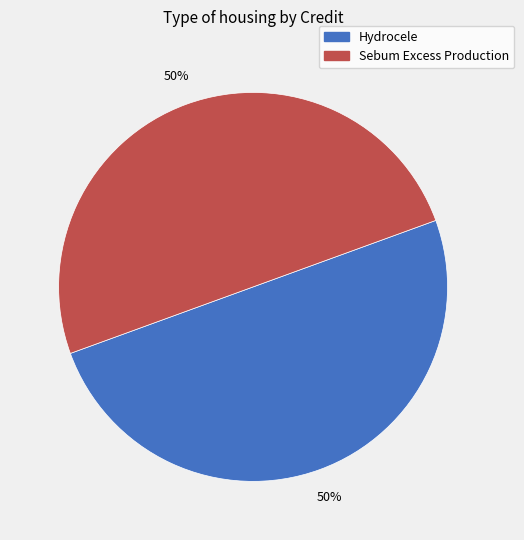

Approximately how many times larger is the value at Sebum Excess Production compared to Hydrocele?

1.0